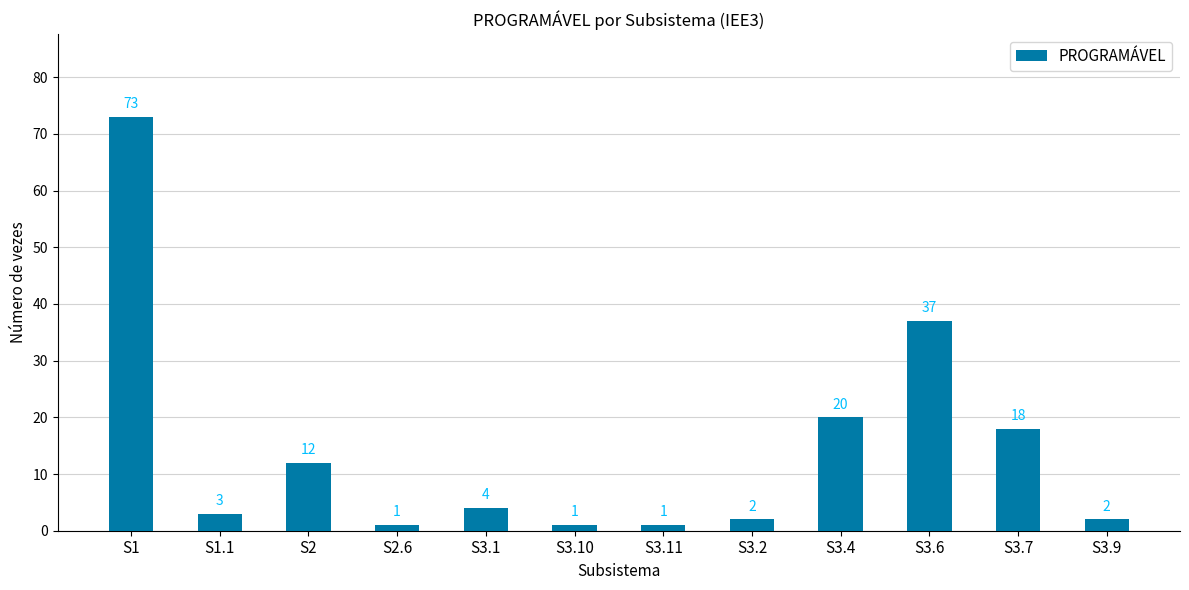

What is the maximum value shown in the chart?

73